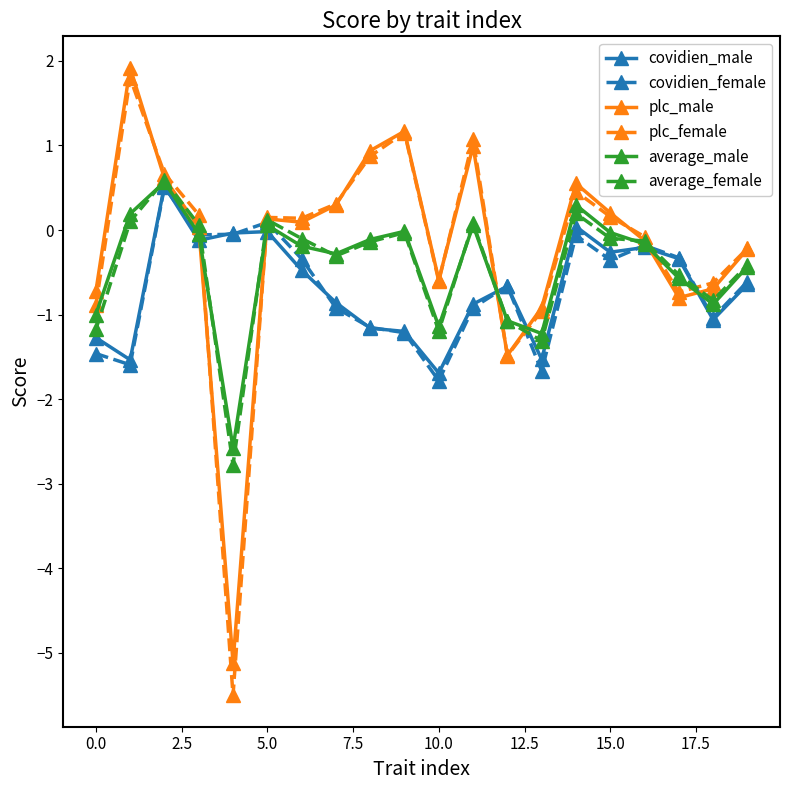

What is the average value of the average_female series?

-0.4